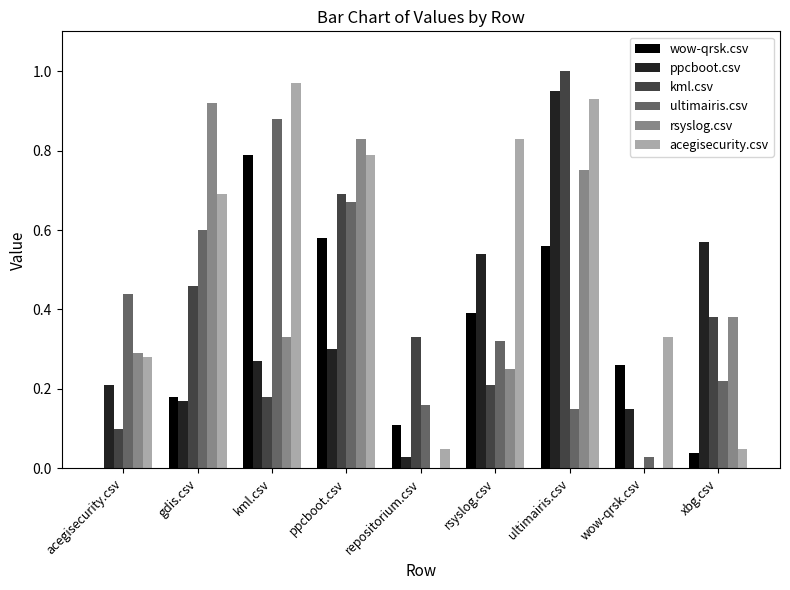

At which category does the chart reach its peak across all series?

ultimairis.csv